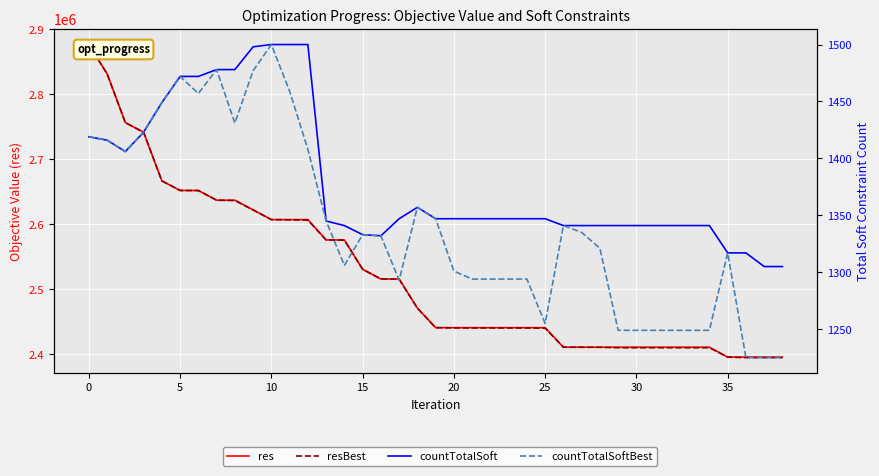

At 21, list the series in order from smallest to largest.

countTotalSoftBest, countTotalSoft, resBest, res